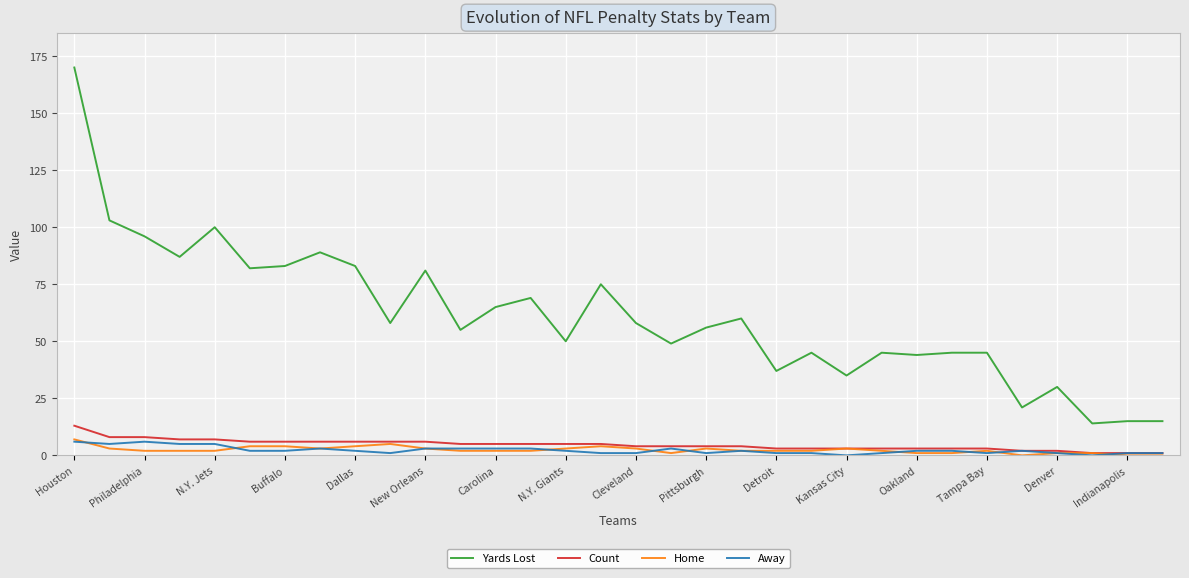

True or false: Home and Yards Lost intersect in this chart.

False